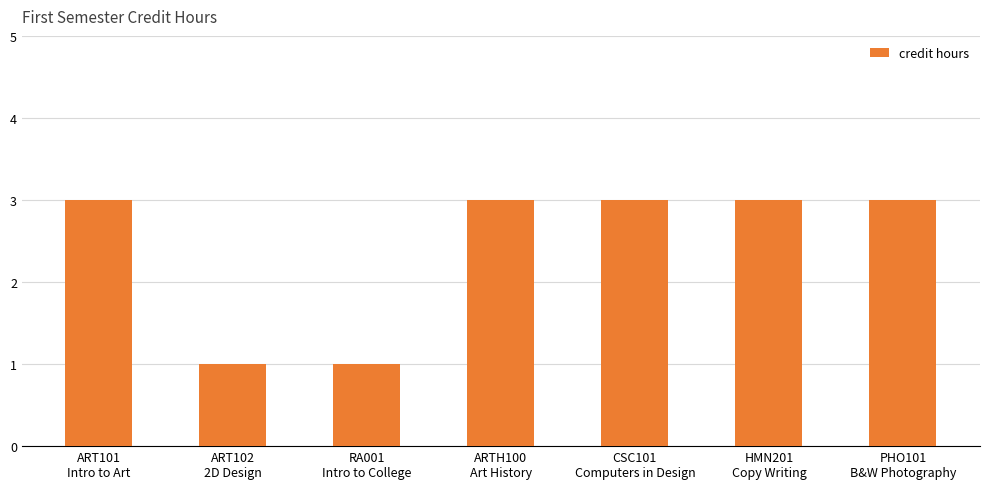

What is the difference between the maximum and minimum values?

2